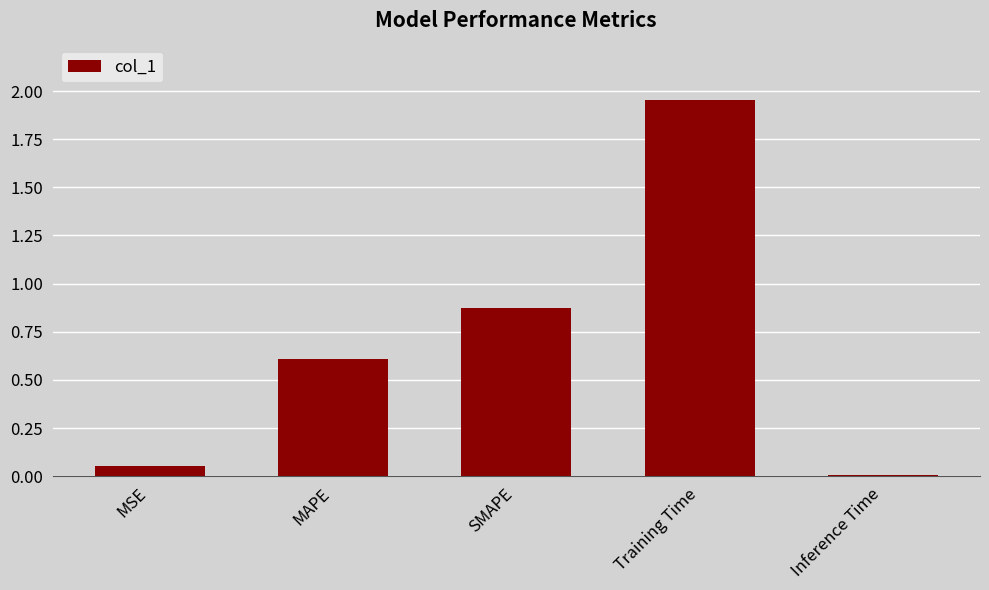

How many categories are shown in the chart?

5